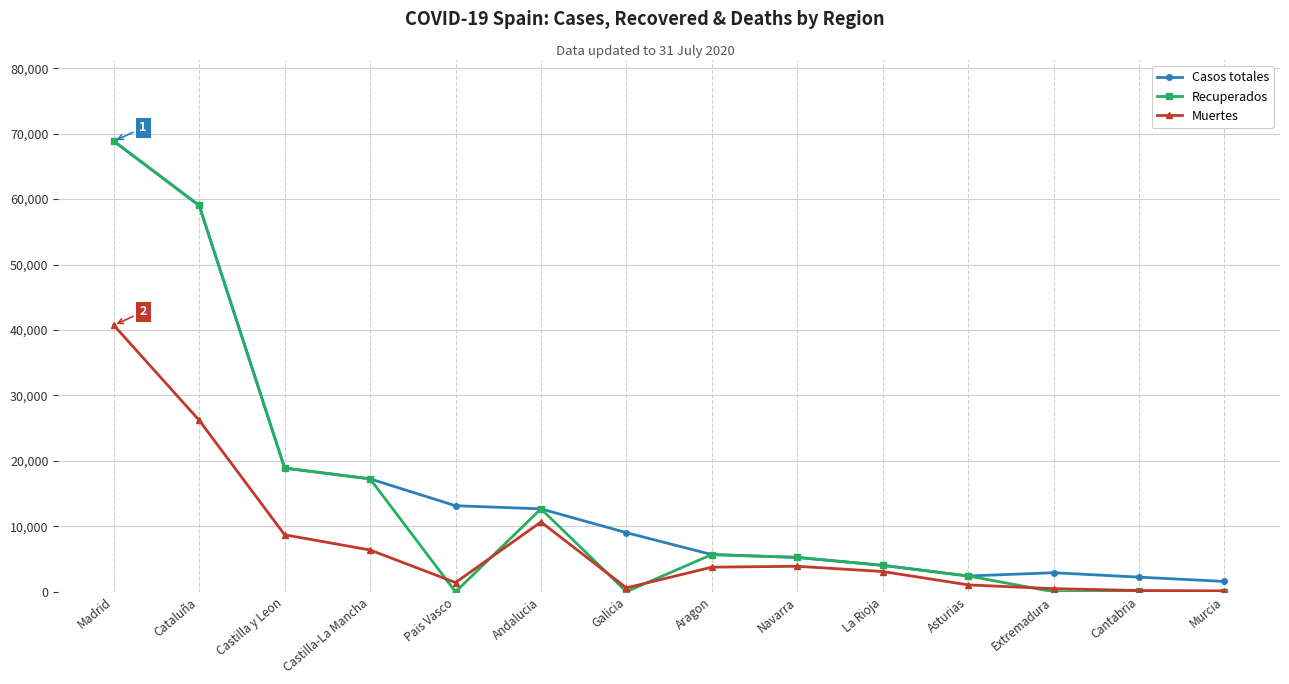

True or false: Casos totales has a value of 5259 at Navarra.

True